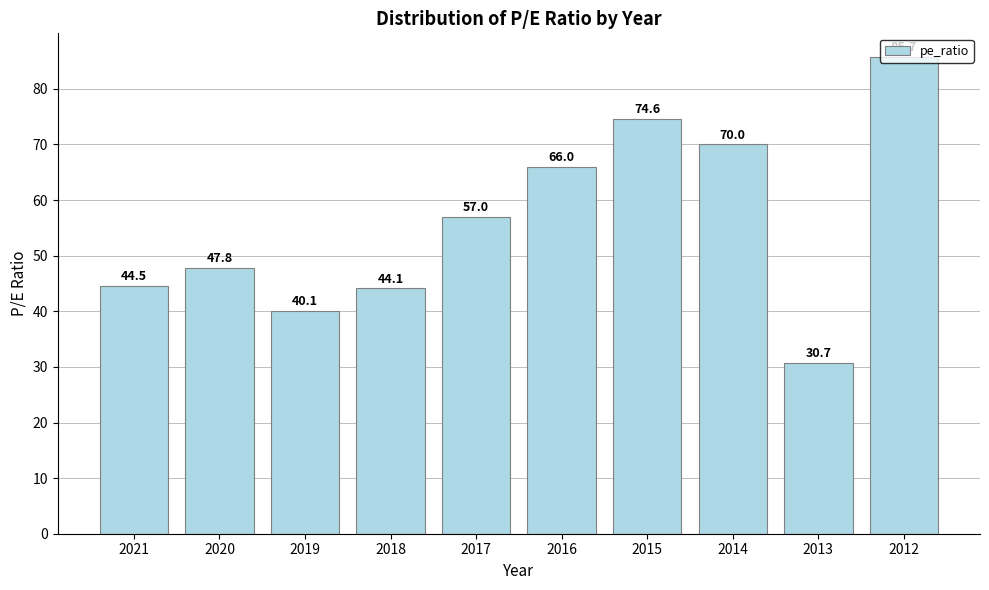

Rank the categories by value from highest to lowest.

2012, 2015, 2014, 2016, 2017, 2020, 2021, 2018, 2019, 2013